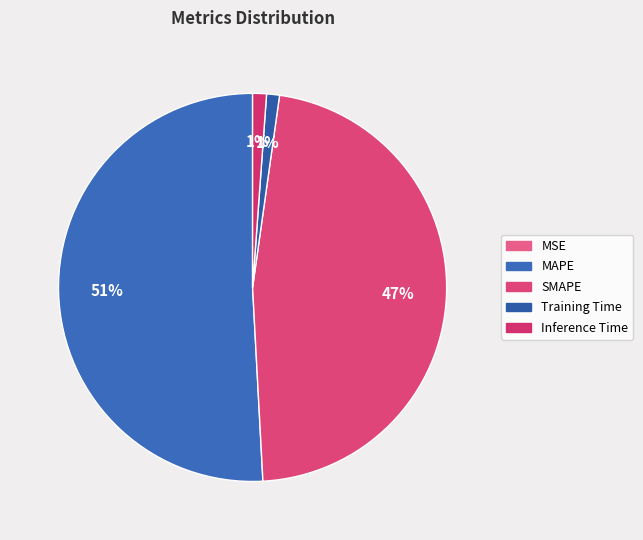

Does any single category account for the majority?

Yes